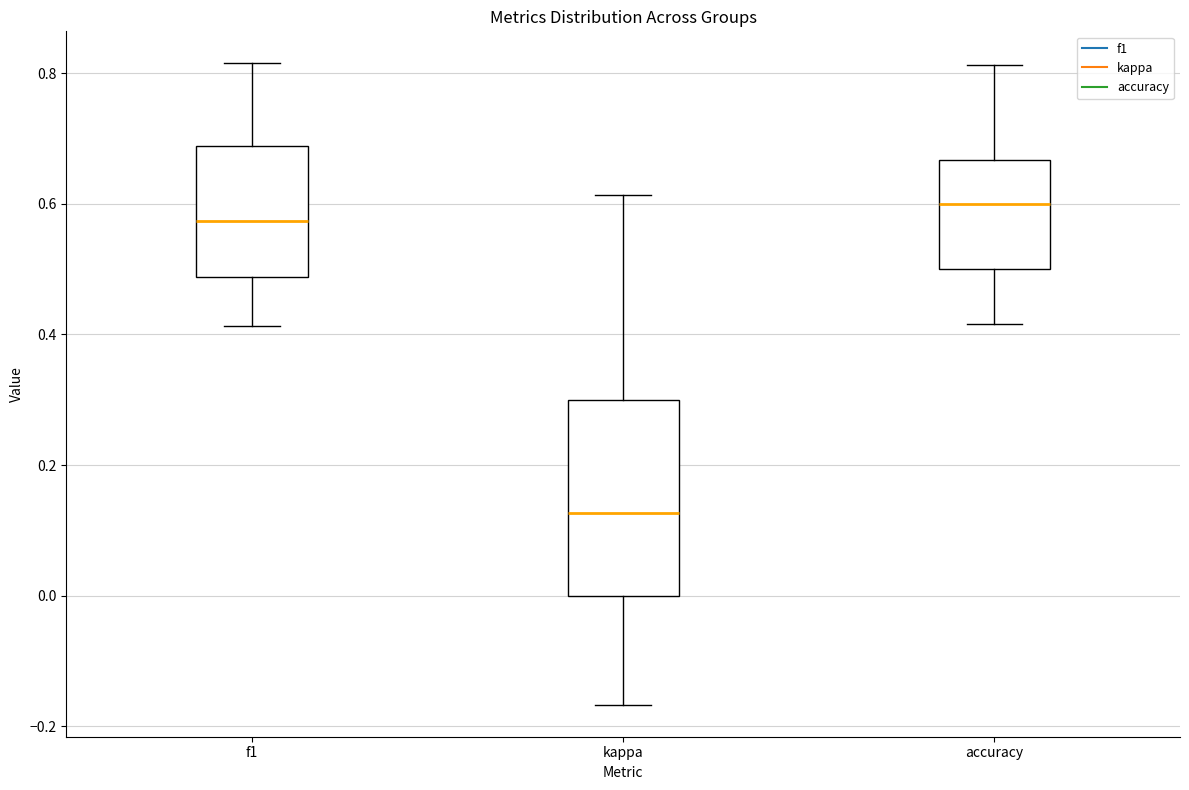

Reading left to right, read every box against the y-axis: the position of its median line, the range the box covers, and the ends of its whiskers. The values are not printed on the chart, so give them approximately, as read against the axis.

f1: median 0.58, box 0.48 to 0.68, whiskers 0.42 to 0.82
kappa: median 0.12, box 0.00 to 0.30, whiskers -0.16 to 0.62
accuracy: median 0.60, box 0.50 to 0.66, whiskers 0.42 to 0.82